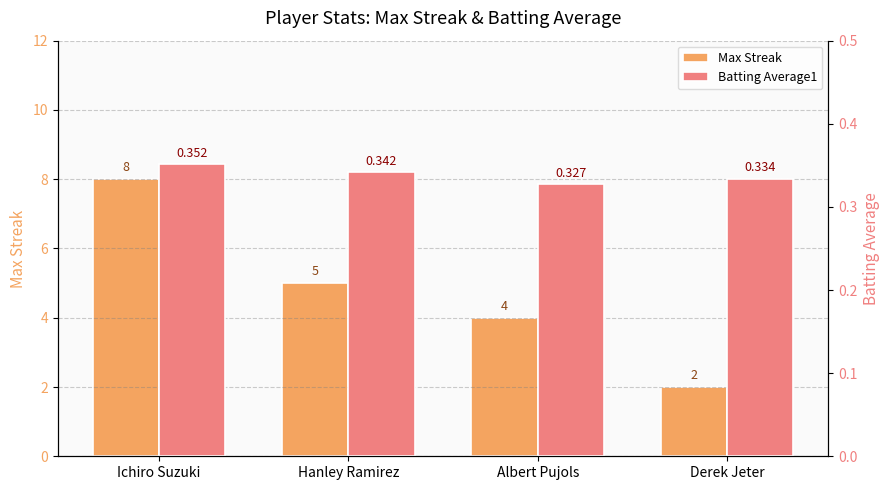

What is the label of the 2nd bar from the right?

Albert Pujols